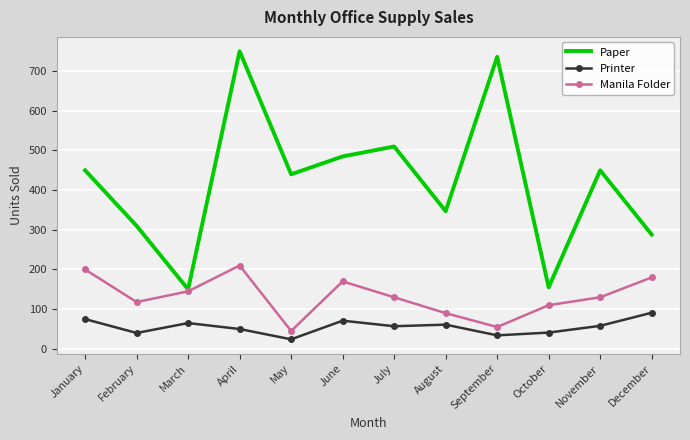

Which series has the largest total across all categories?

Paper